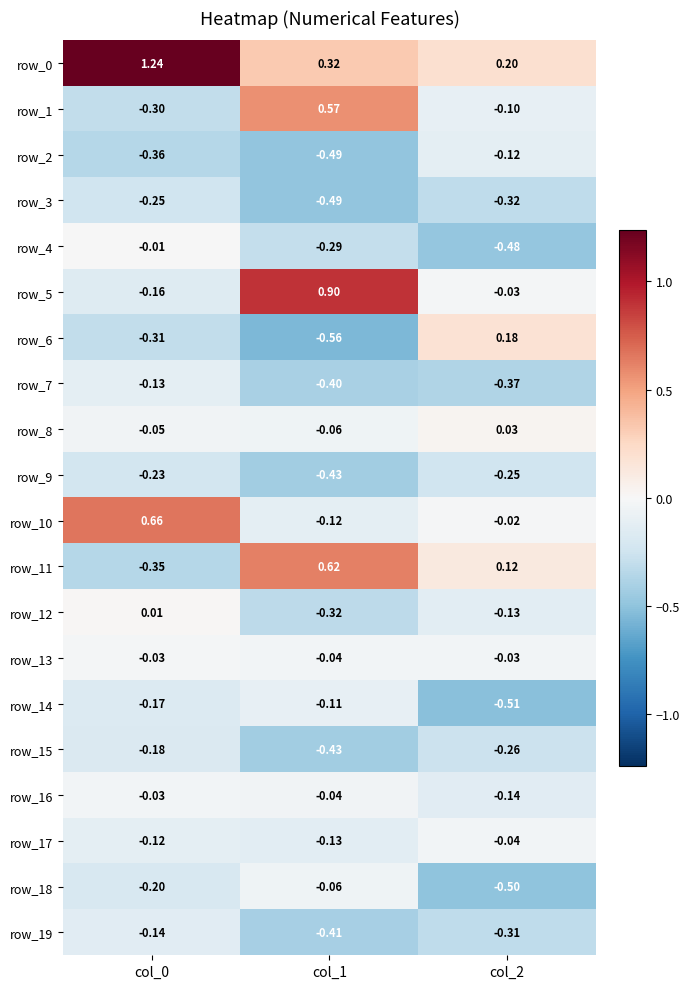

What is the total value across all series at col_2?

-3.1